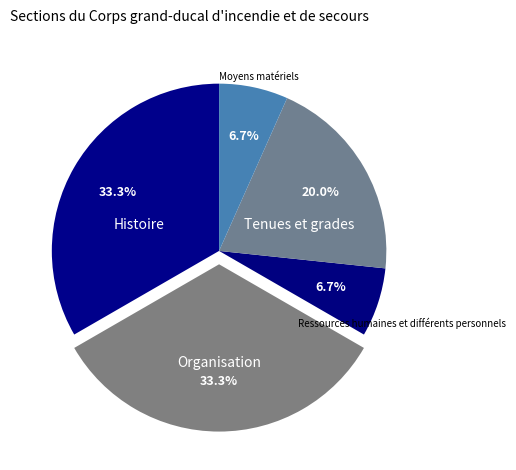

To the nearest percent, what is the combined percentage of Ressources humaines et différents personnels and Organisation?

40%